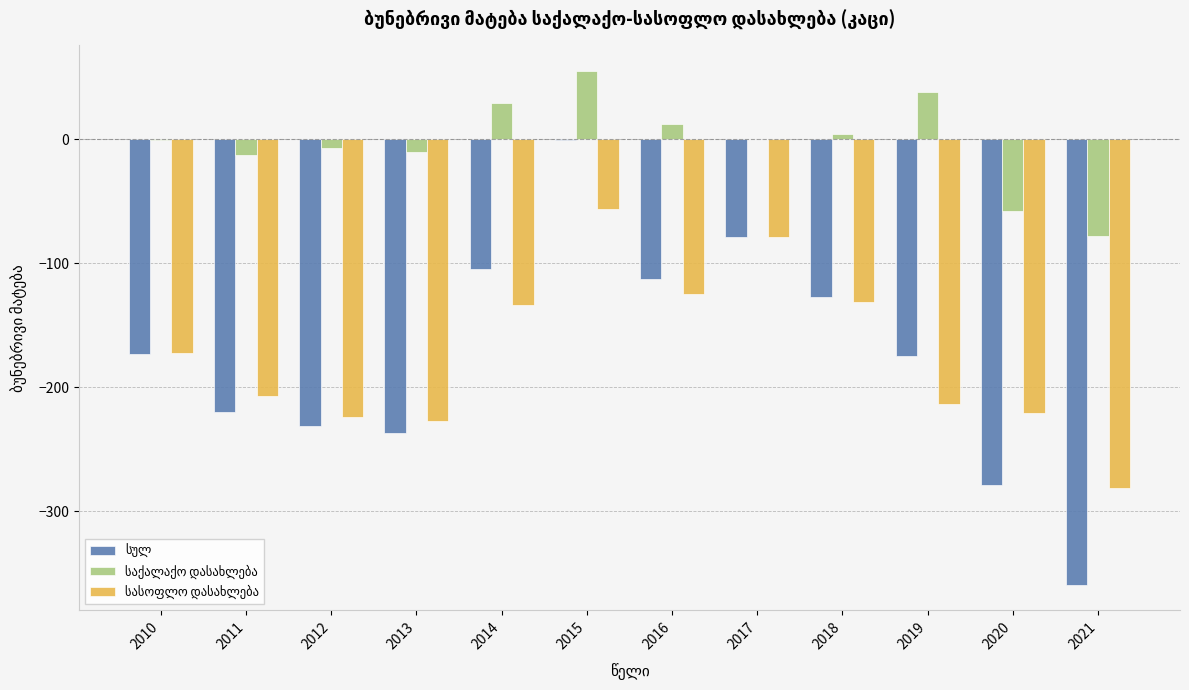

At which category is the sum across all series the highest?

2015